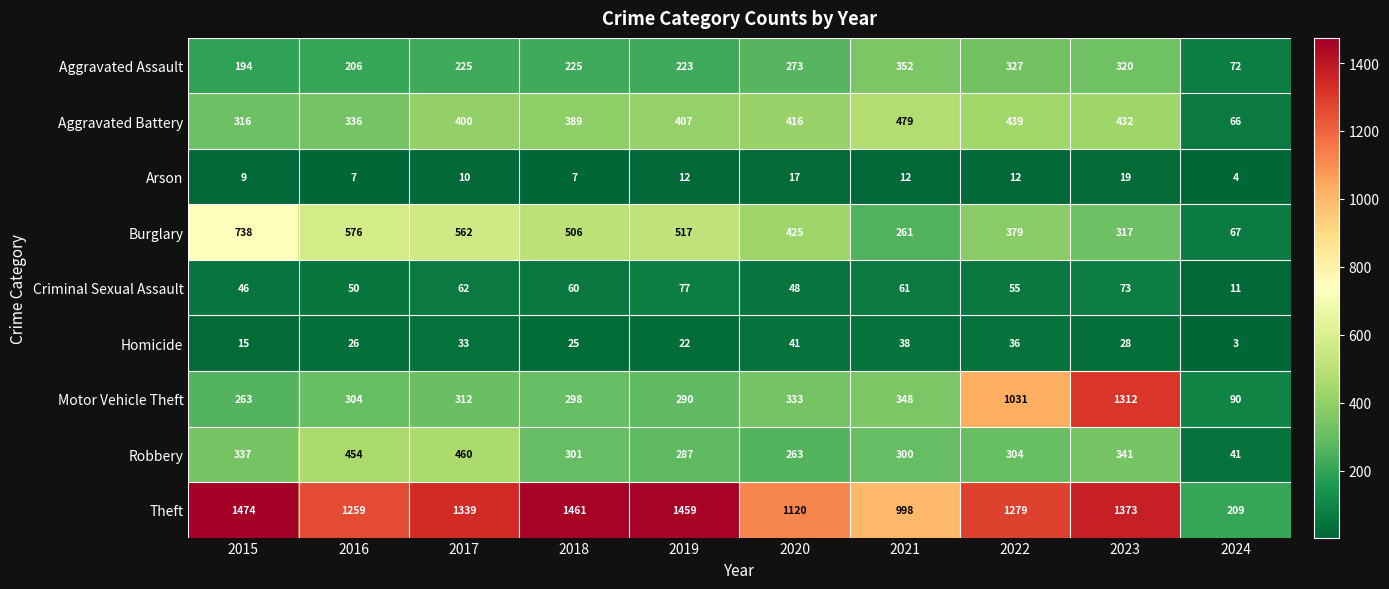

Which series has the largest total across all categories?

Theft